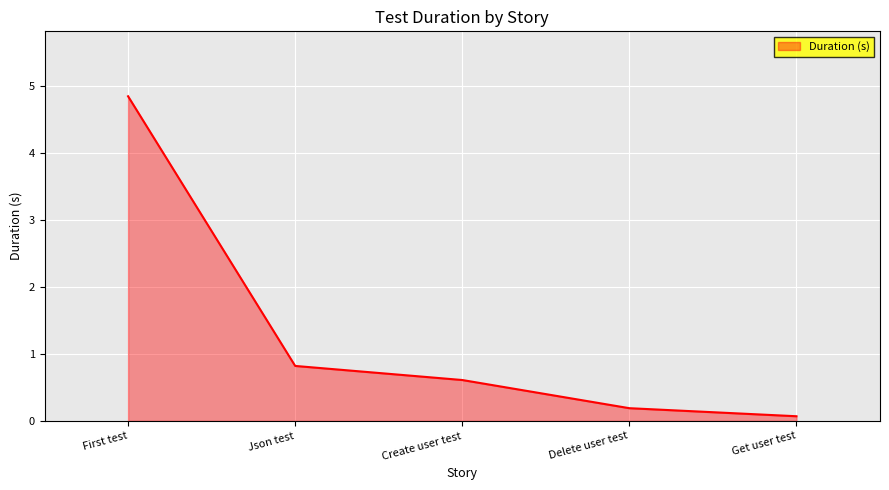

True or false: the data has more than 0 interior local peaks.

False